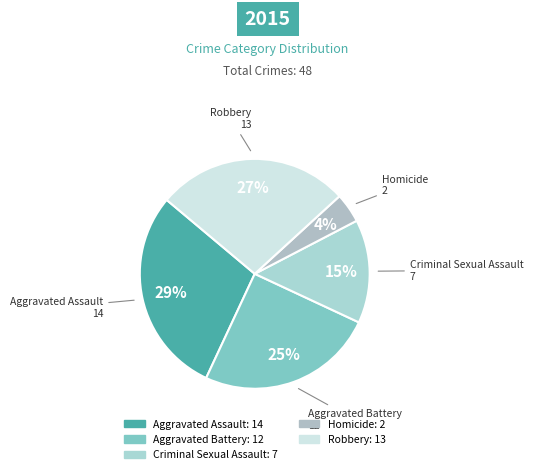

Rank the categories by value from lowest to highest.

Homicide, Criminal Sexual Assault, Aggravated Battery, Robbery, Aggravated Assault